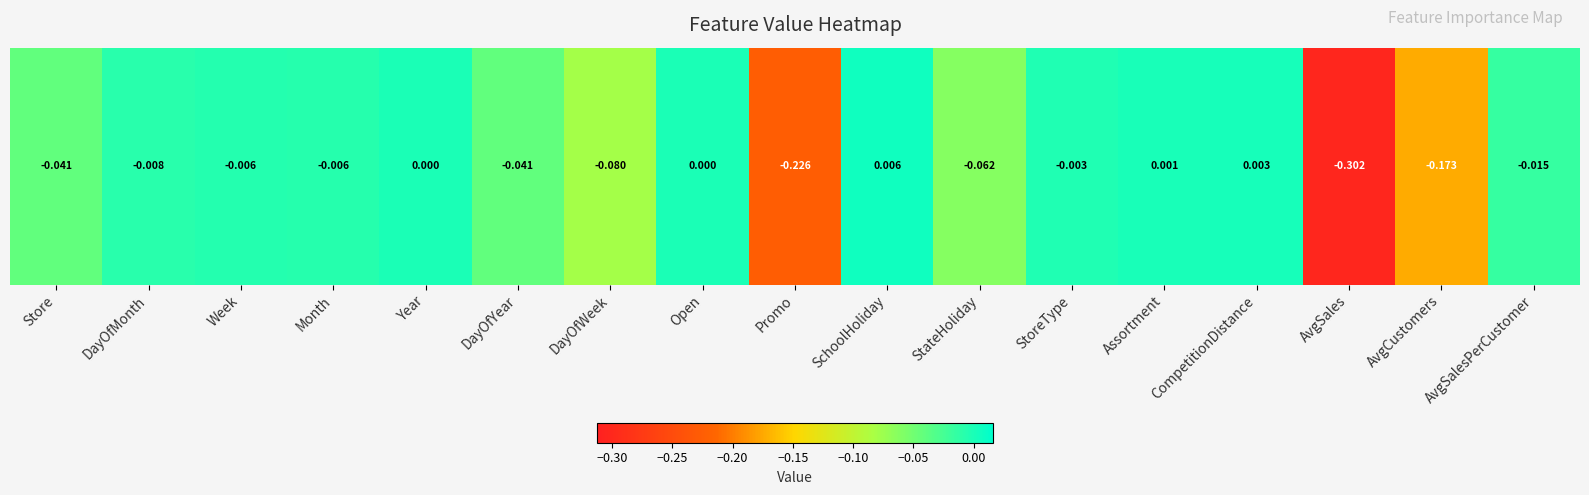

Where does the data first go above 0?

SchoolHoliday